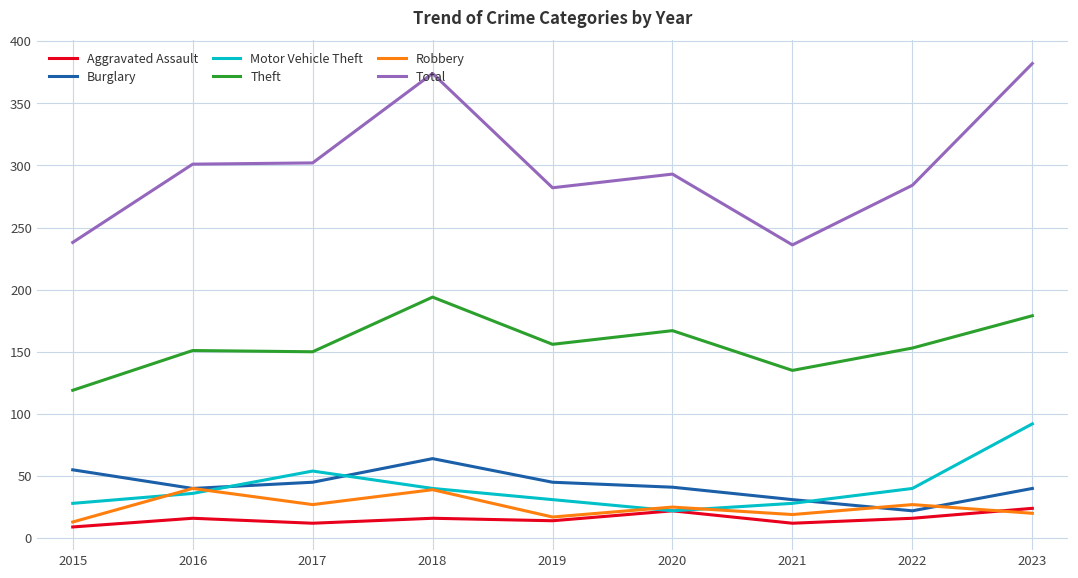

What is the difference between the second highest and second lowest values in the Aggravated Assault series?

10